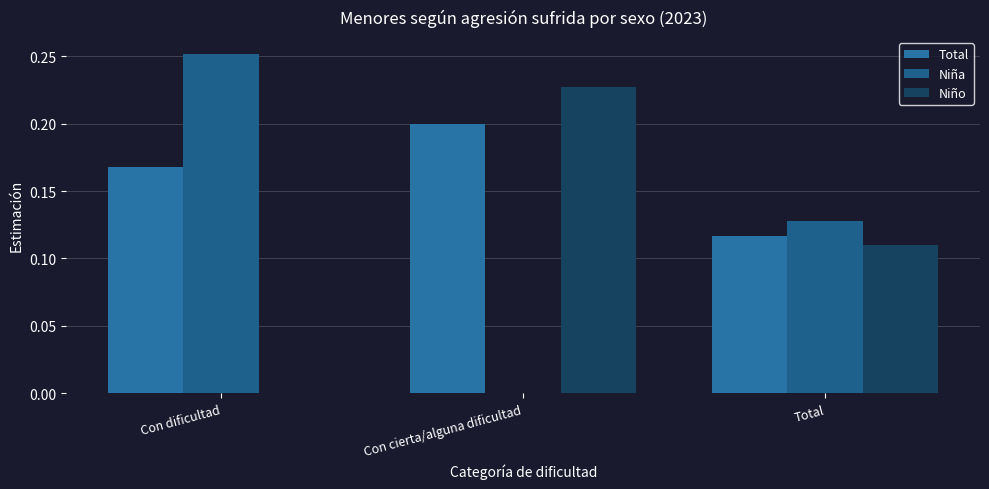

The value of Niño at Con dificultad is 0.0. True or false?

True